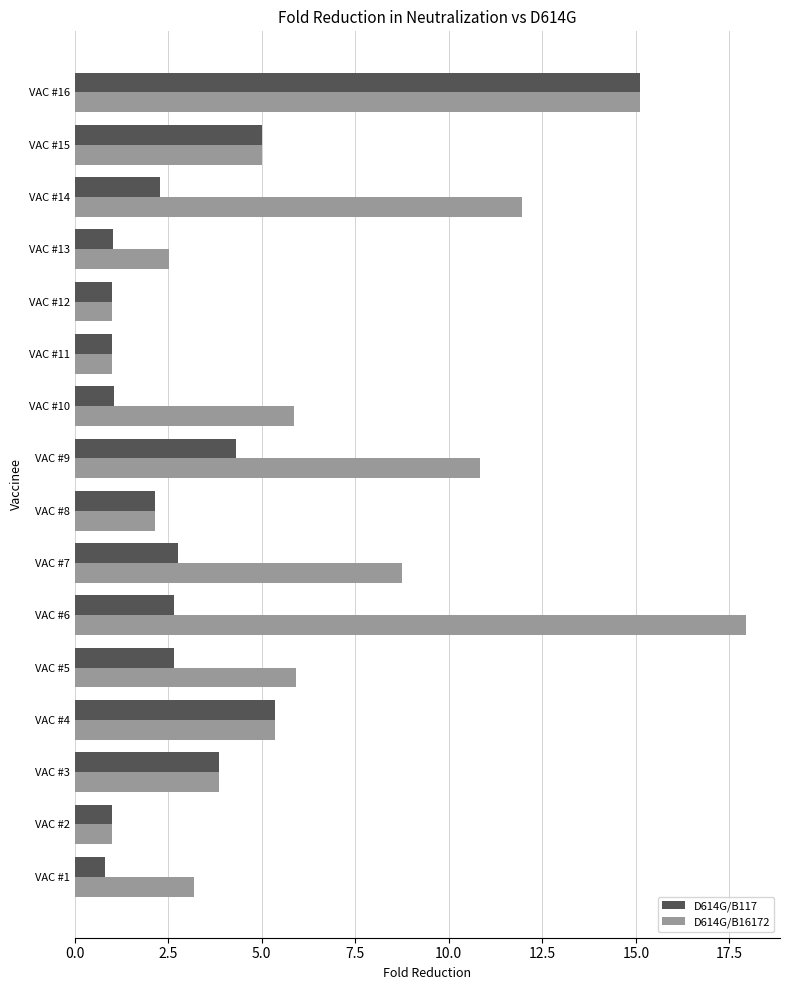

What is the difference between the maximum and minimum values in the D614G/B16172 series?

17.0